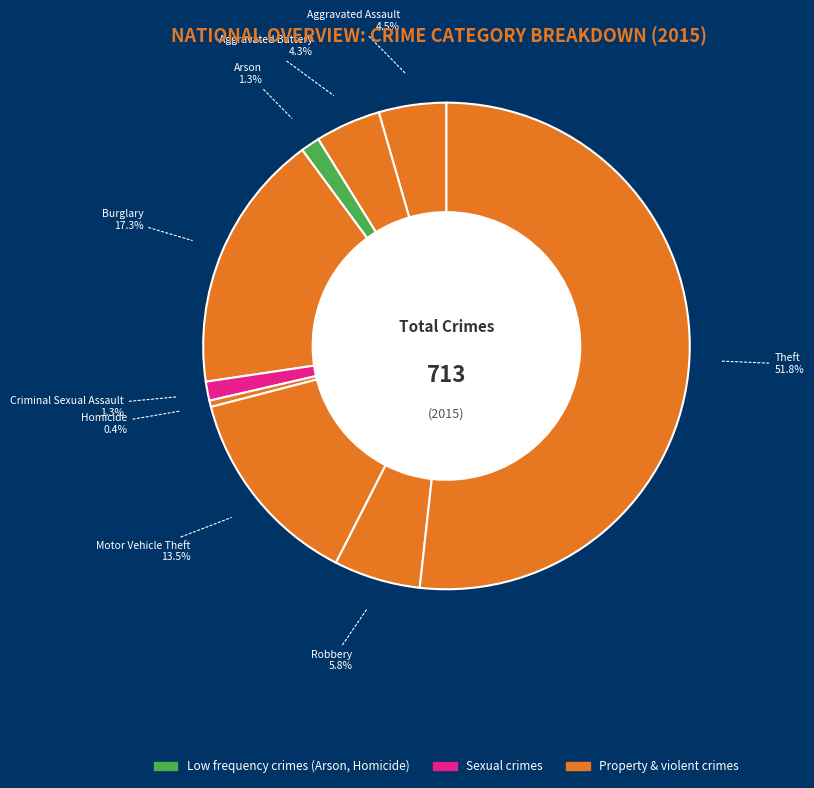

To the nearest percent, what is the average slice percentage?

11%